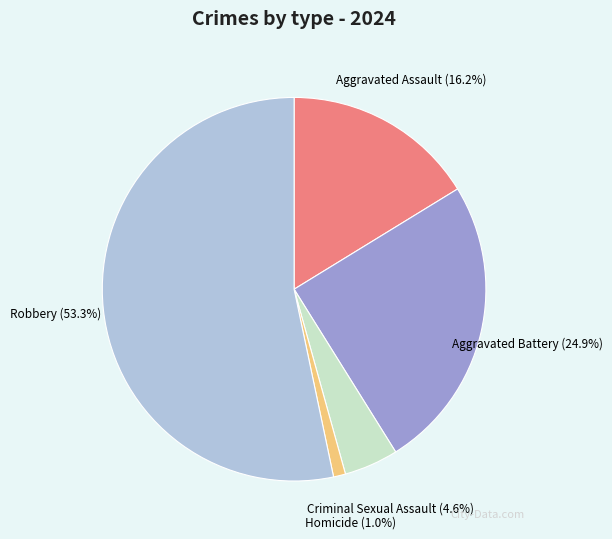

What percentage is NOT represented by Homicide?

99.0%